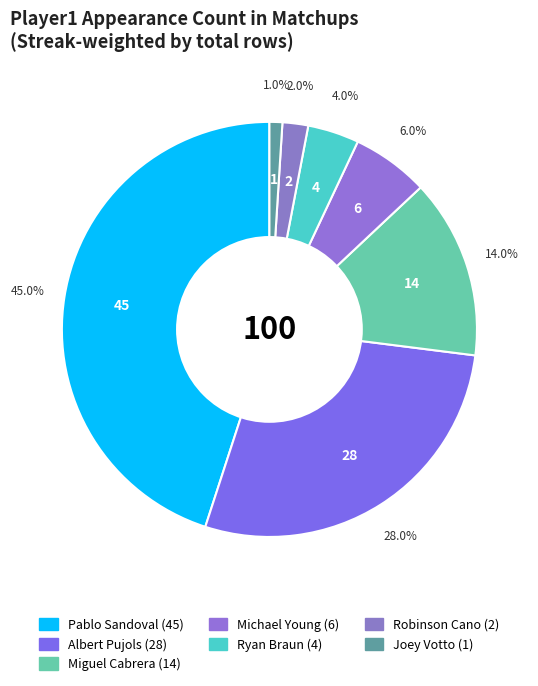

What is the change in value from Pablo Sandoval to Robinson Cano?

-43